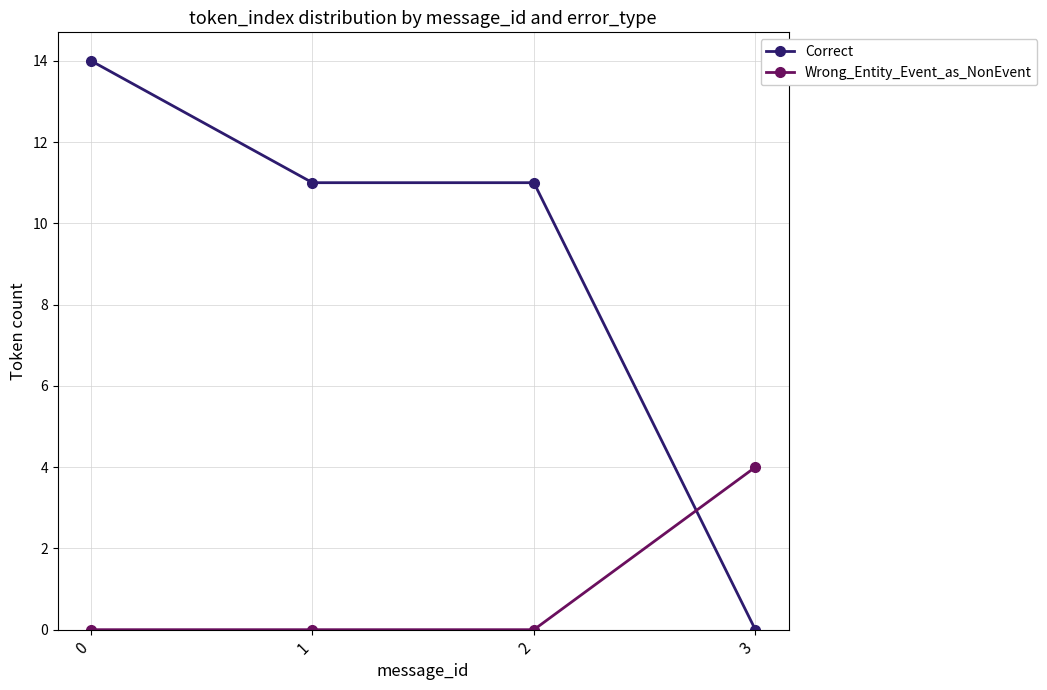

Which series has the widest spread of values?

Correct